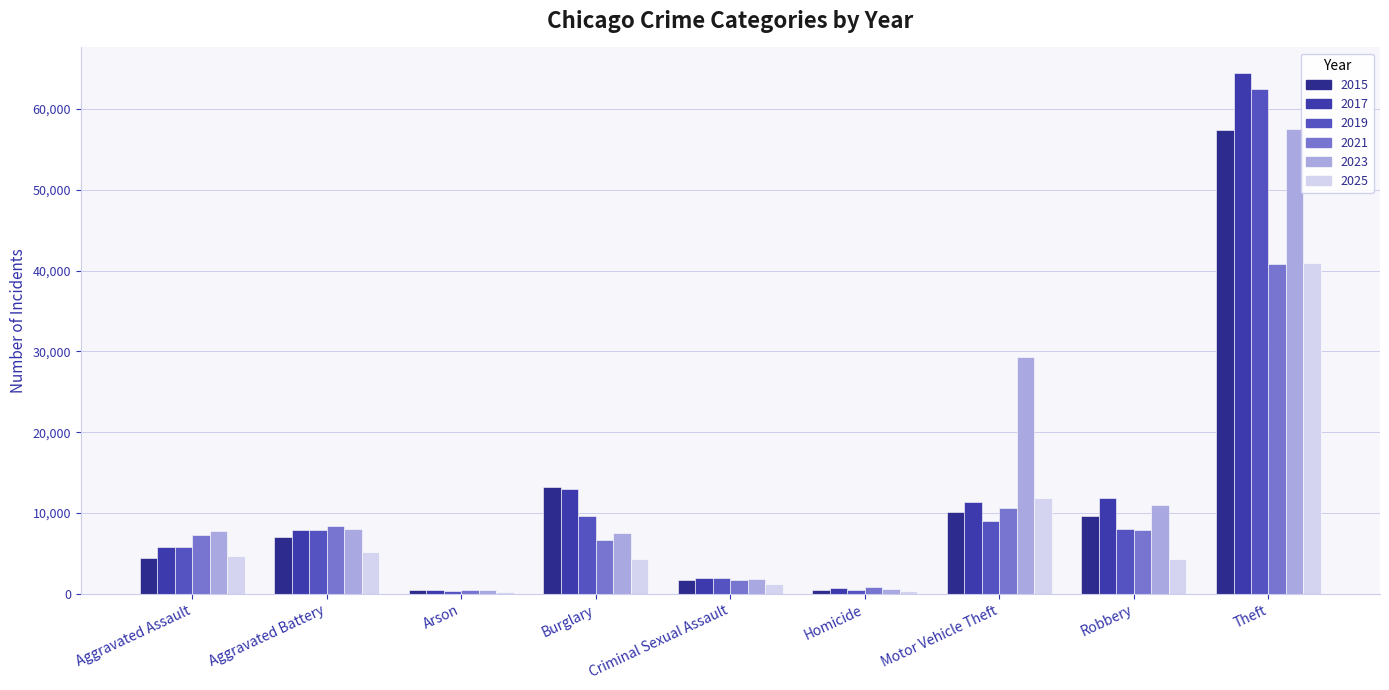

What position from the right is Criminal Sexual Assault?

5